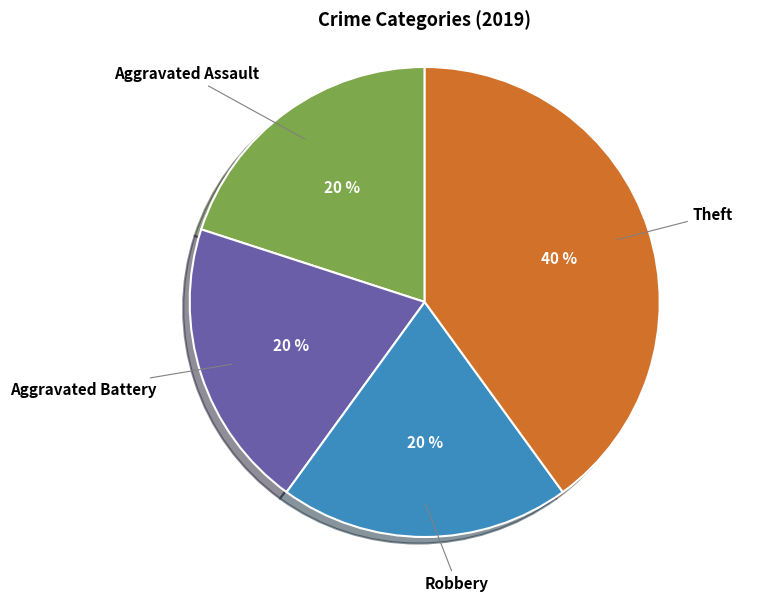

How many segments does this pie chart have?

4